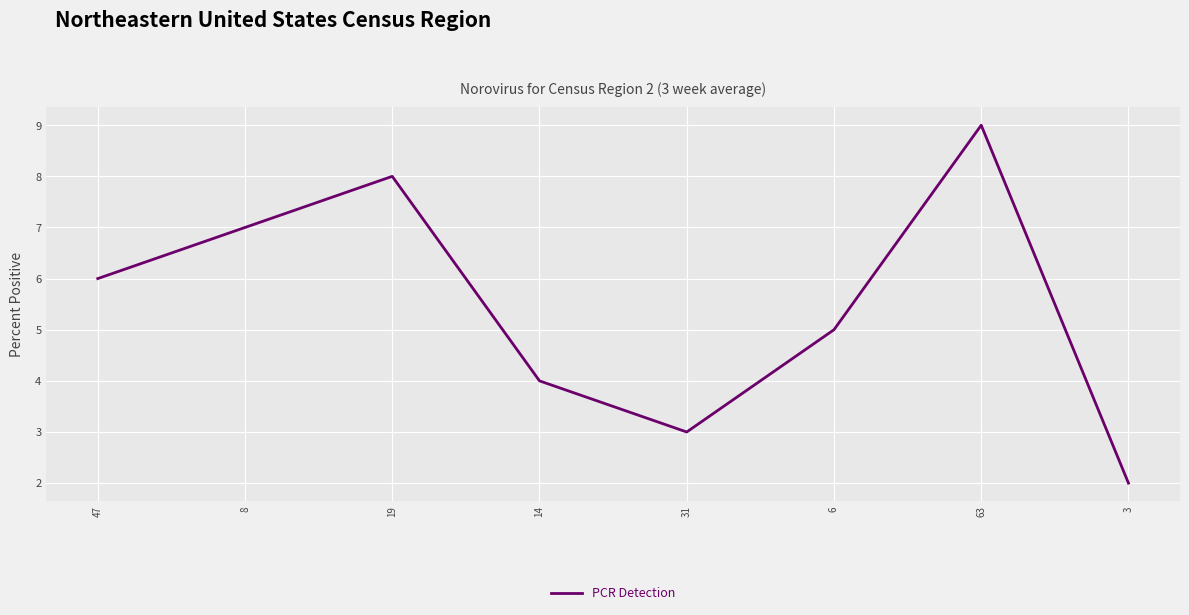

Rank the categories by value from highest to lowest.

63, 19, 8, 47, 6, 14, 31, 3